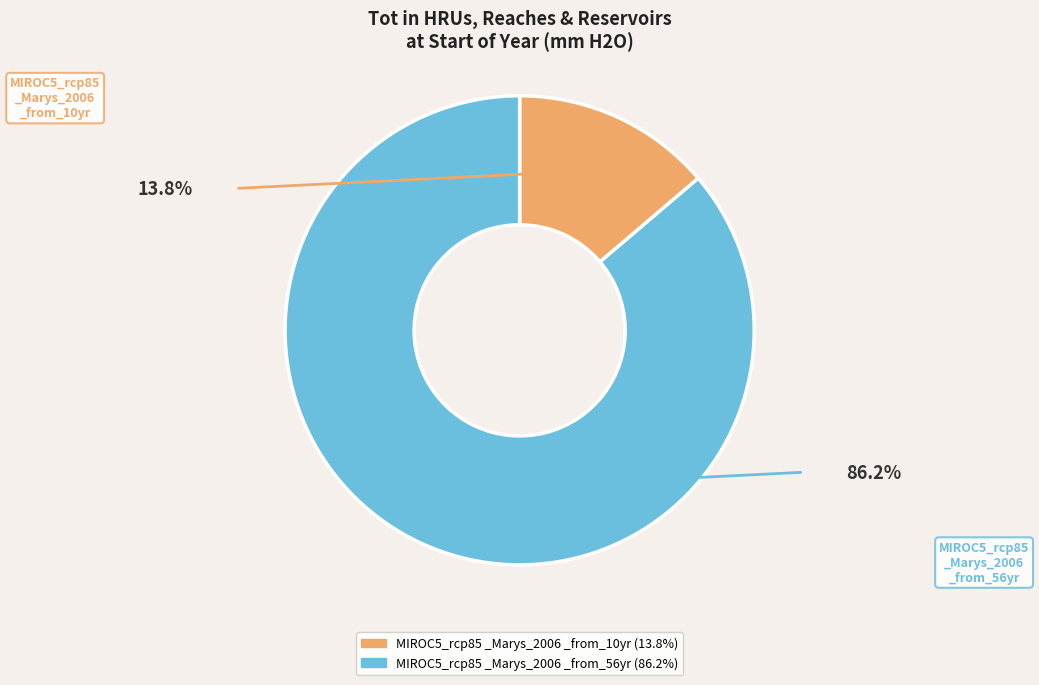

Is there any slice that represents more than half of the pie?

Yes